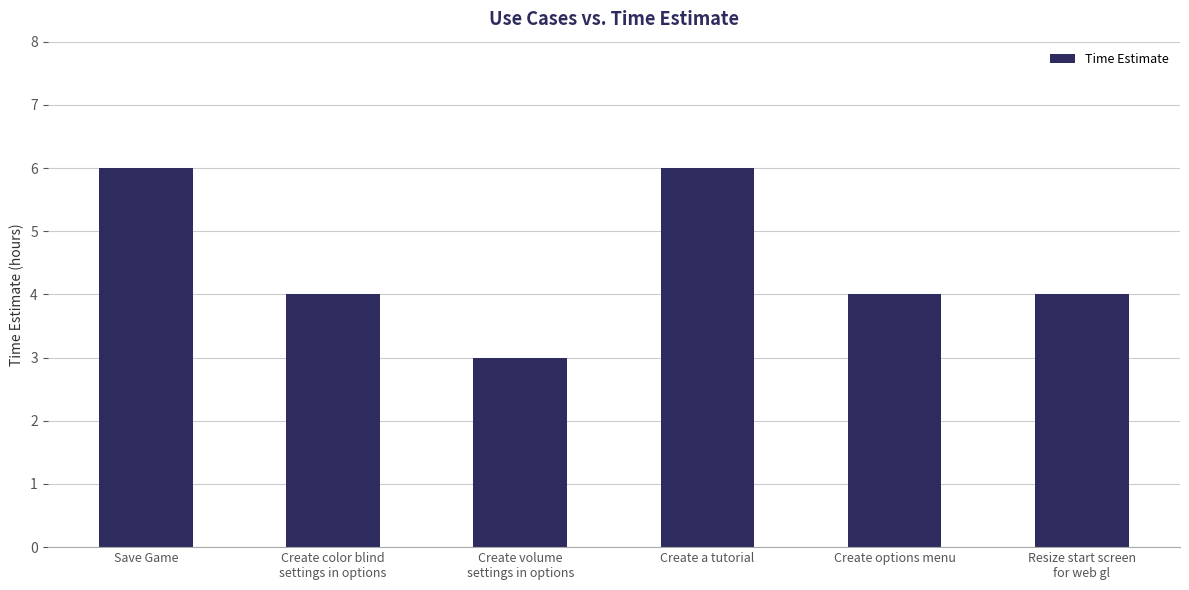

Count the number of data series in this chart.

1